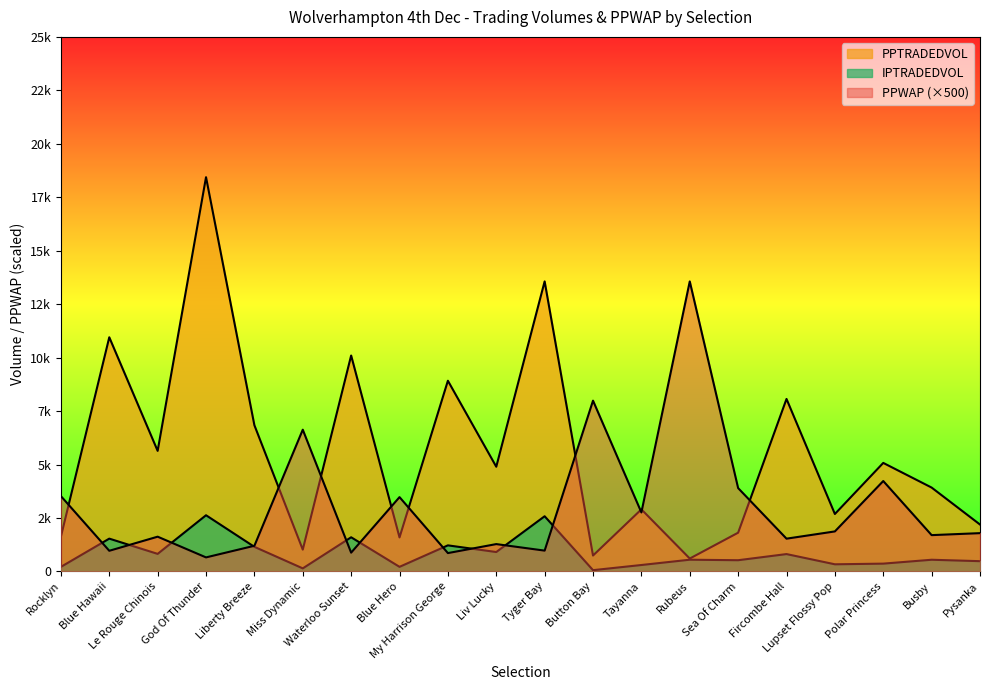

What position from the left is God Of Thunder?

4